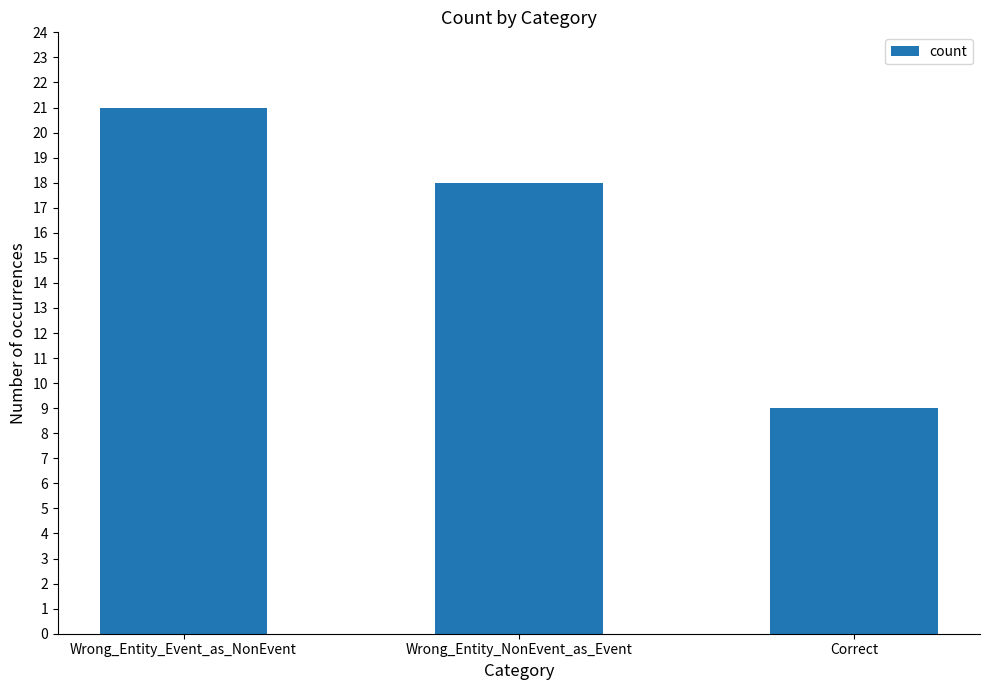

Are the bars horizontal?

No